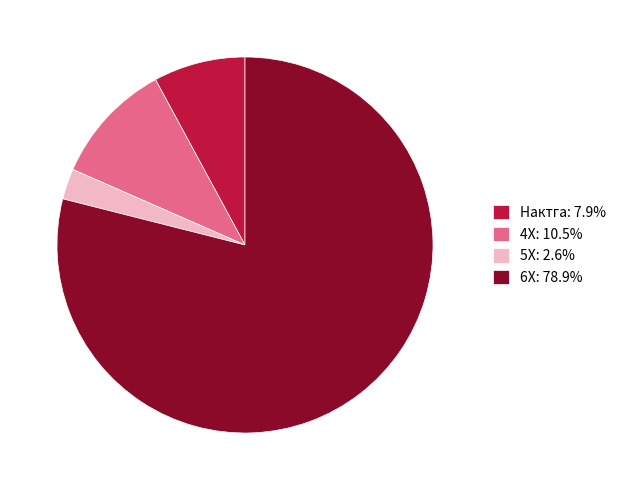

Does Нактга: 7.9% account for over 50% of the chart?

No